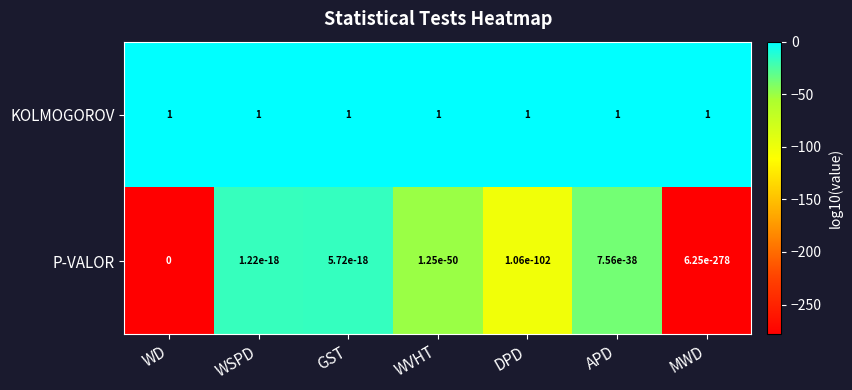

Which series has the largest total across all categories?

KOLMOGOROV